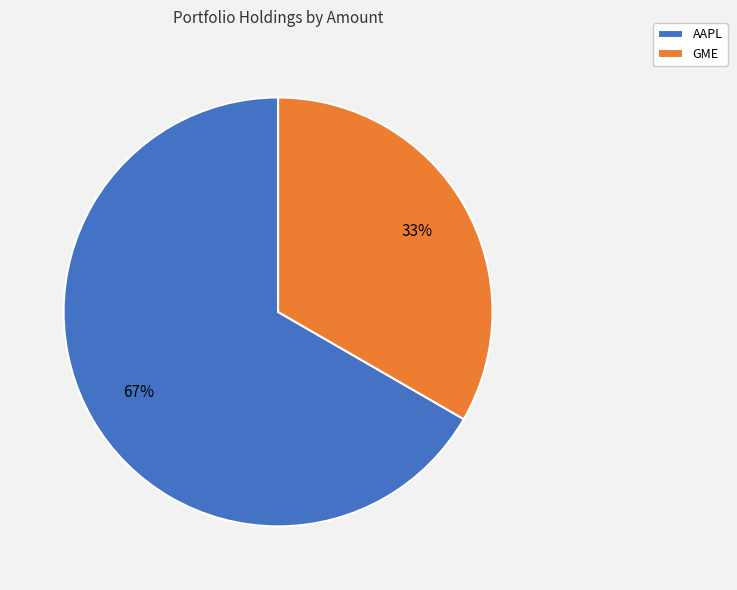

What is the smallest slice in the pie chart?

GME